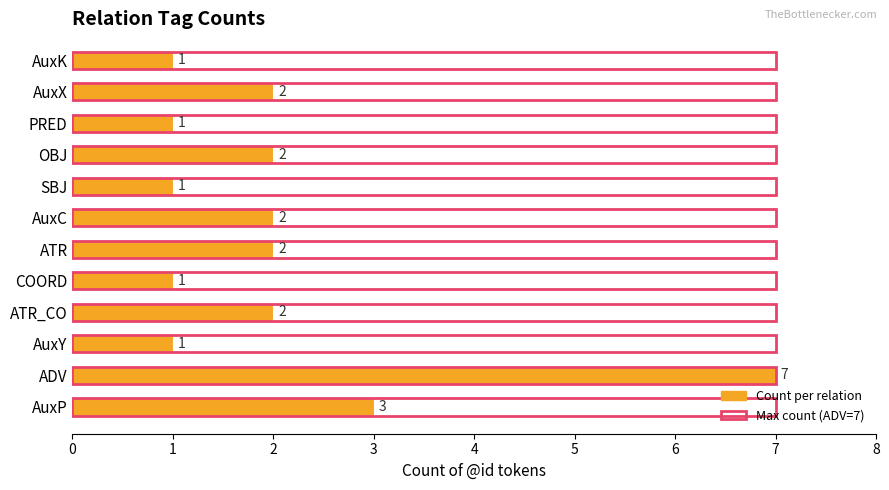

How many values exceed 2?

2